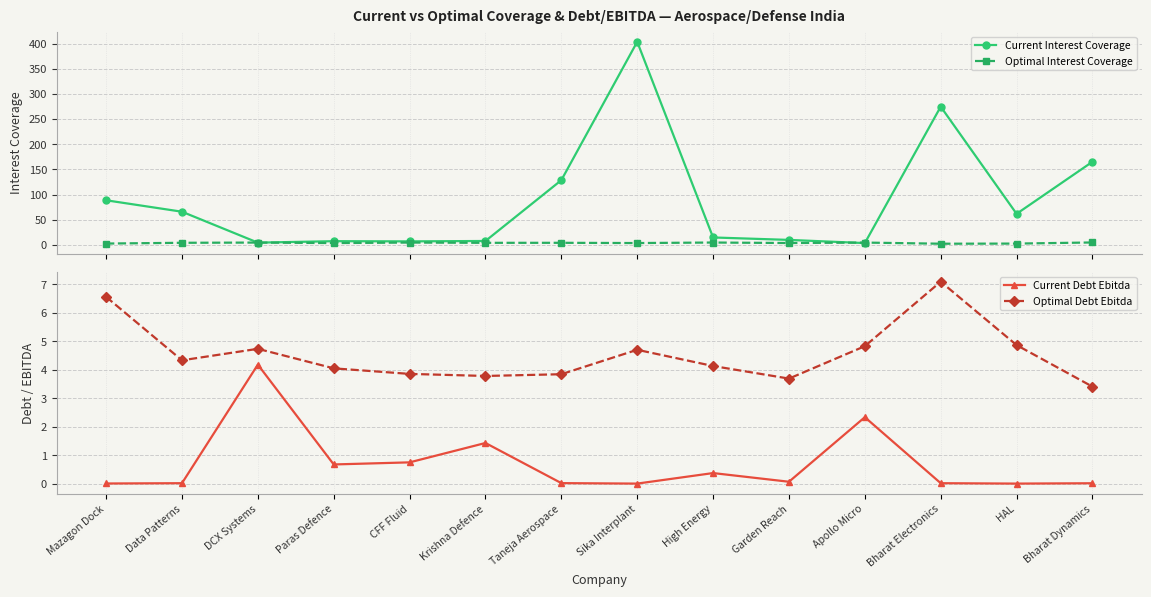

True or false: Current Debt Ebitda and Optimal Debt Ebitda intersect in this chart.

False